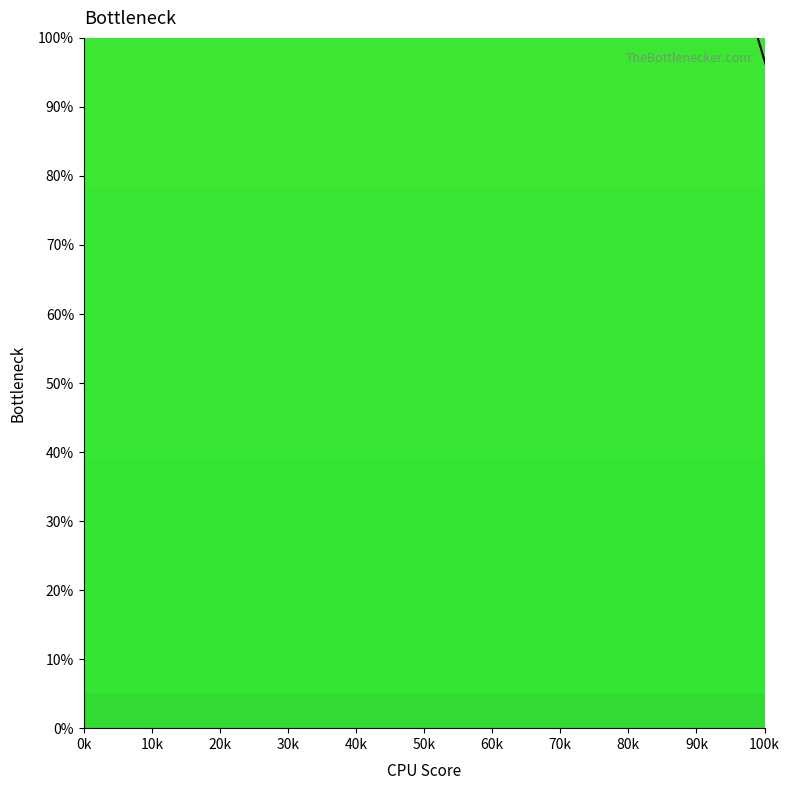

What is the maximum value shown in the chart?

100.0